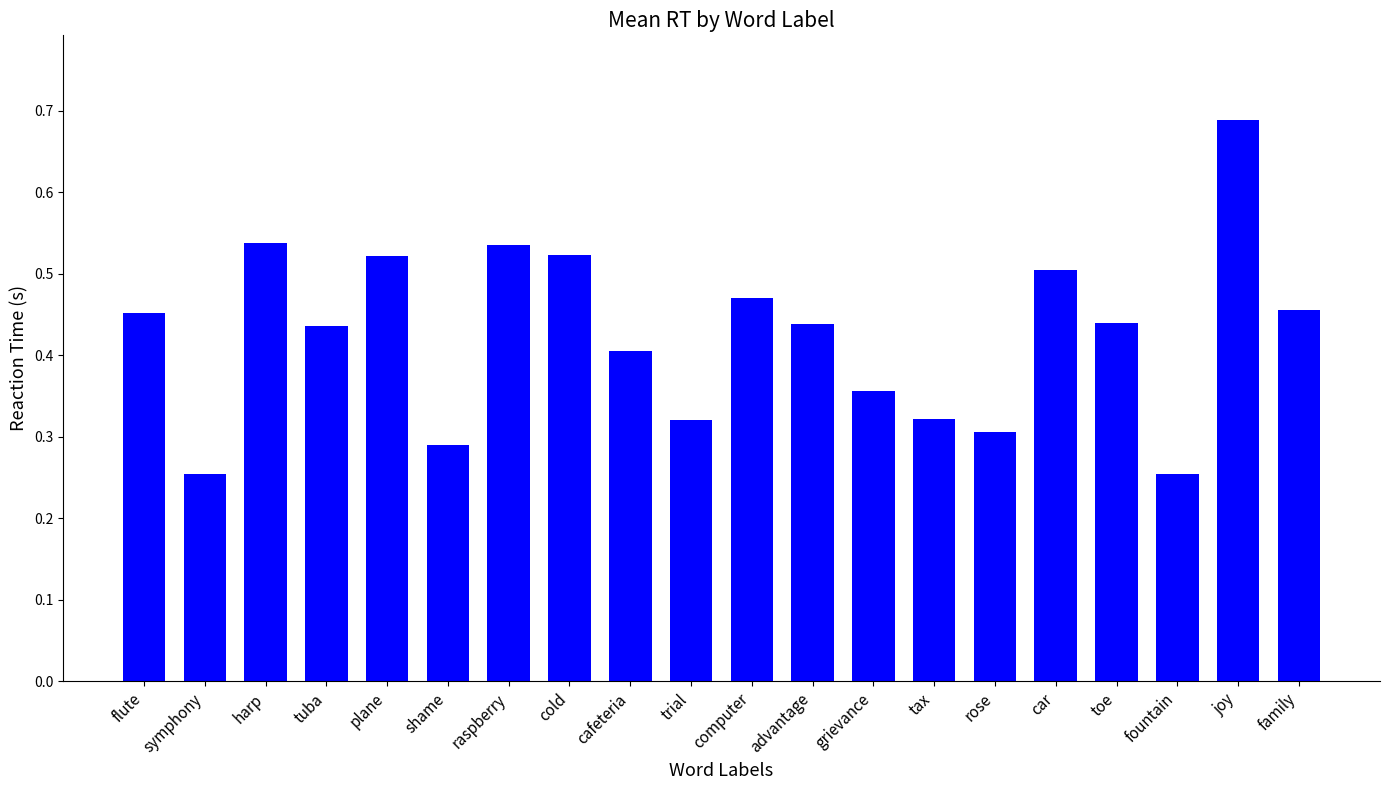

The value at joy is 0.3. True or false?

False